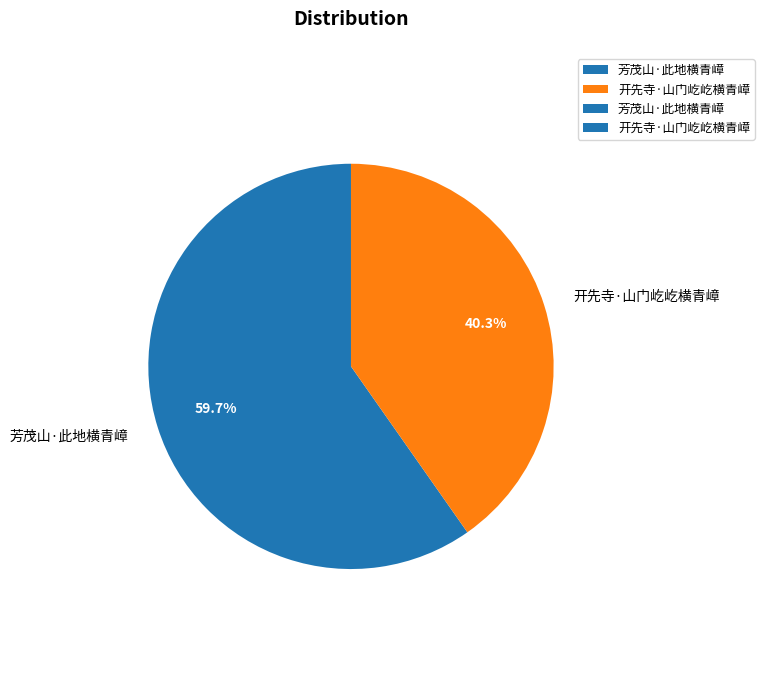

To the nearest percent, what is the difference between the largest and smallest slice percentages?

19%